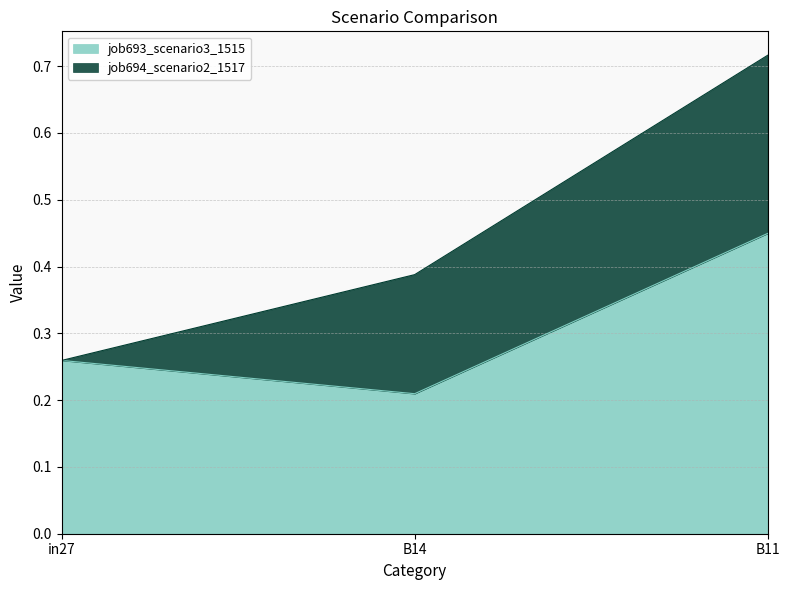

How many values are between 0 and 1?

3